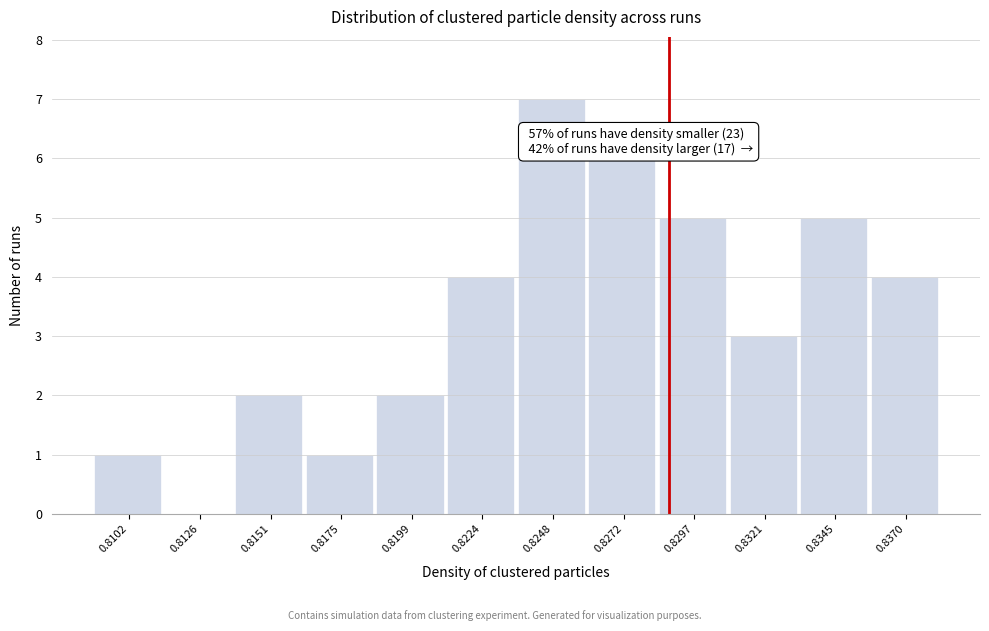

Reading left to right, transcribe all the data shown in this chart.

0.8102=1	0.8126=0	0.8151=2	0.8175=1	0.8199=2	0.8224=4	0.8248=7	0.8272=6	0.8297=5	0.8321=3	0.8345=5	0.8370=4